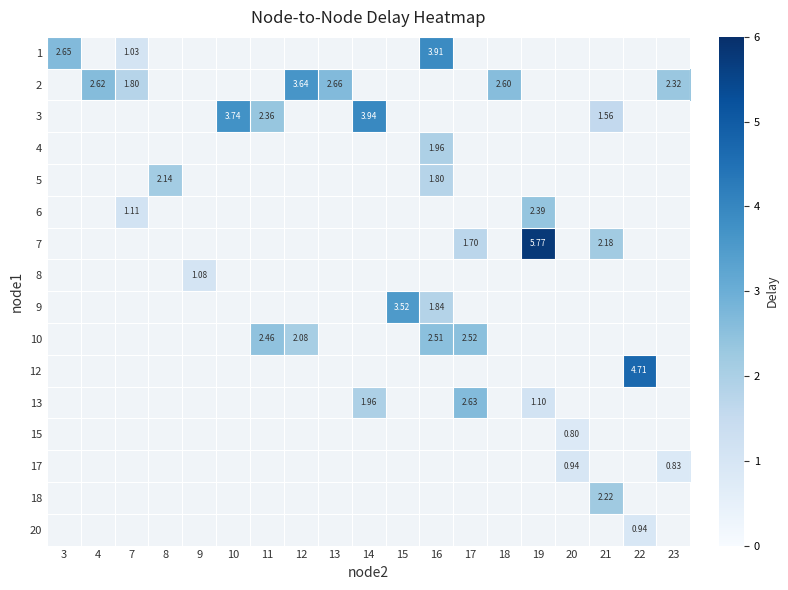

At how many categories does at least one series exceed 2?

16